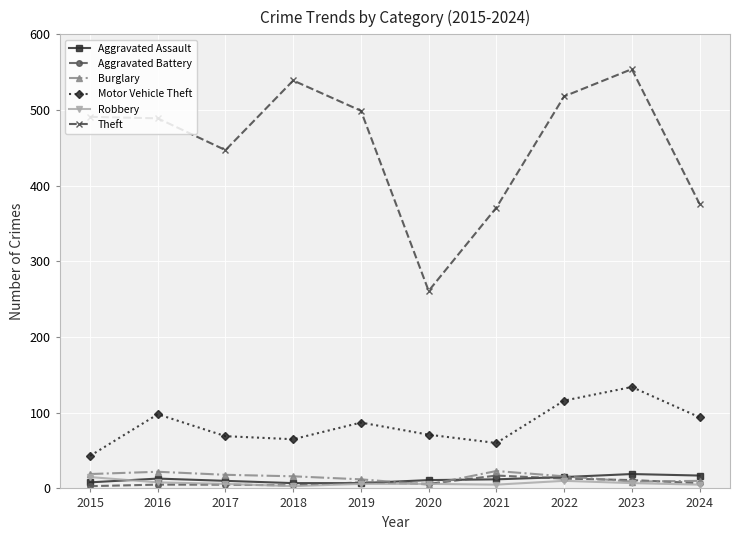

What is the minimum value shown in the chart?

3